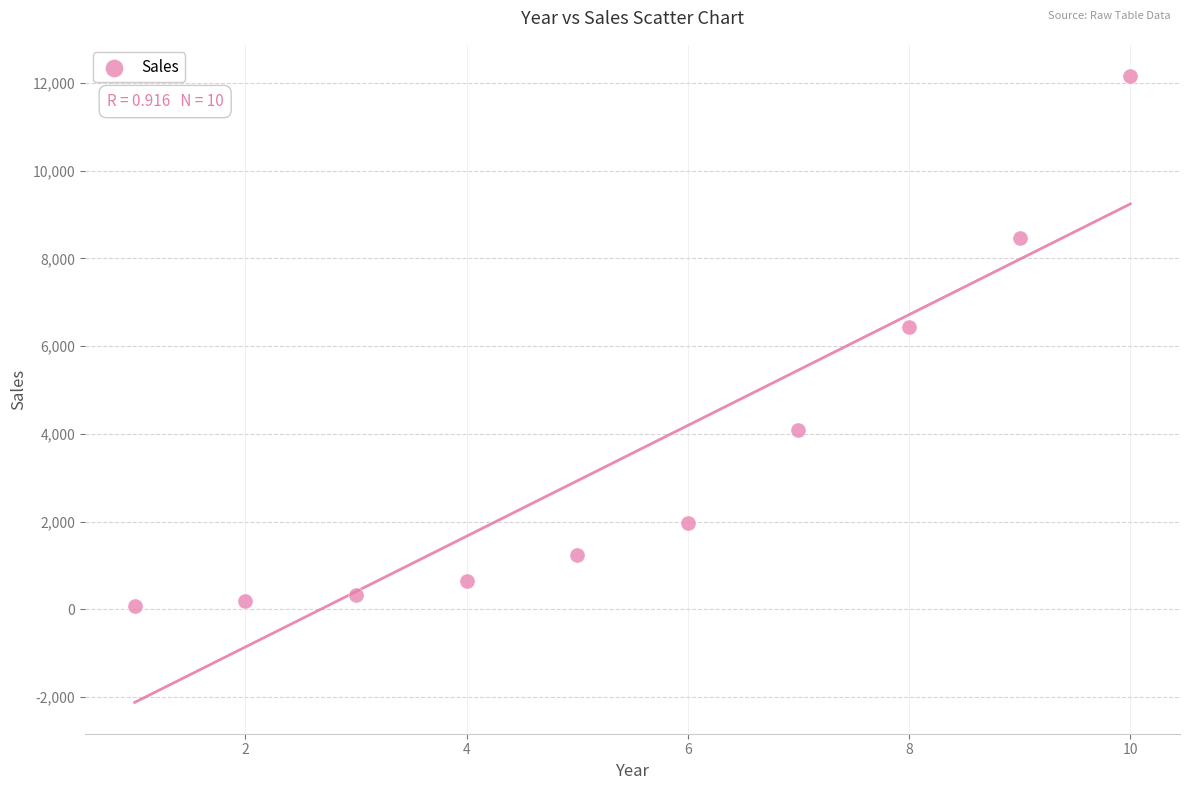

What is the average Y value?

3561